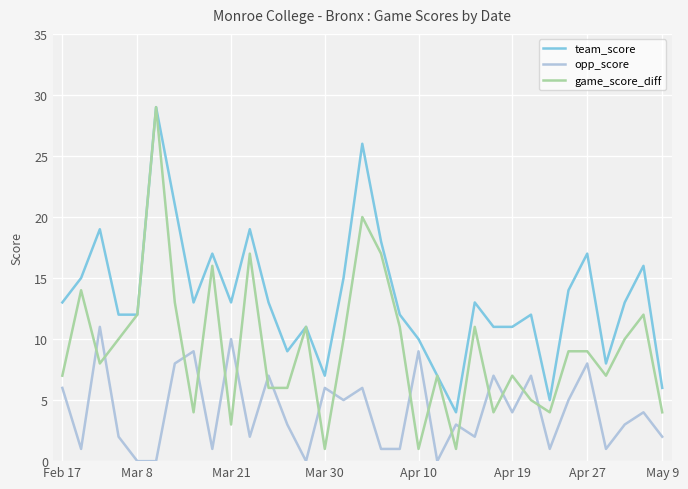

How many intersections are there between opp_score and game_score_diff?

18